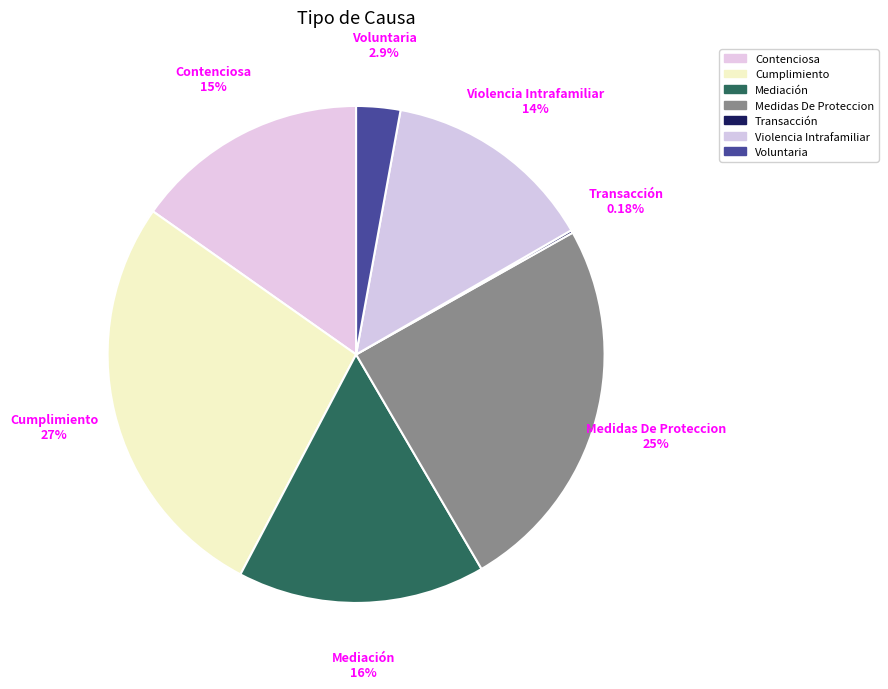

How many segments does this pie chart have?

7